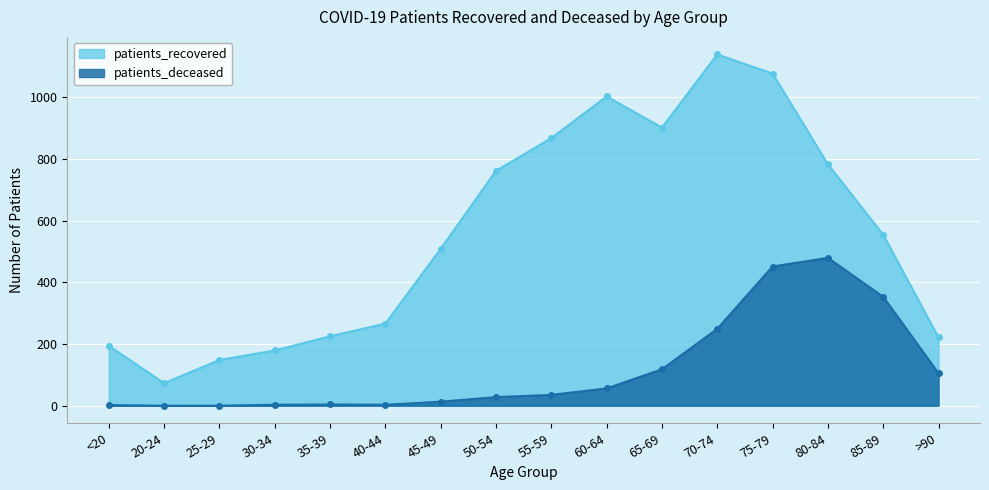

Where does the patients_deceased series first go above 35?

60-64